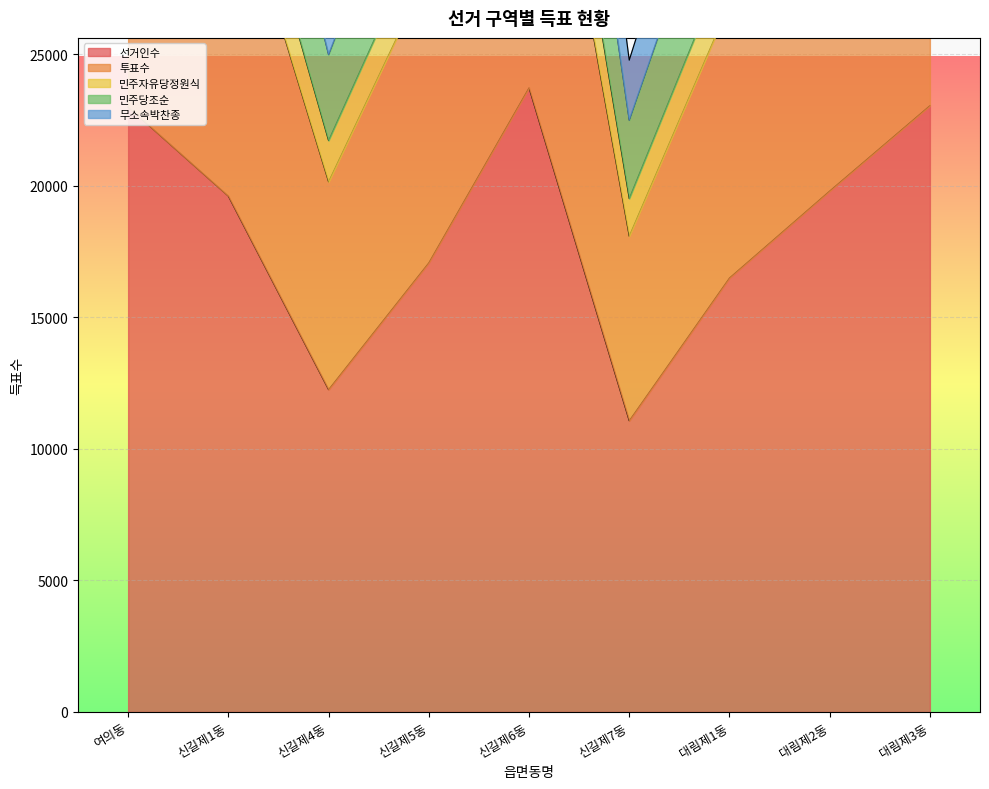

Where is 민주당조순 nearest to the value 4928?

여의동